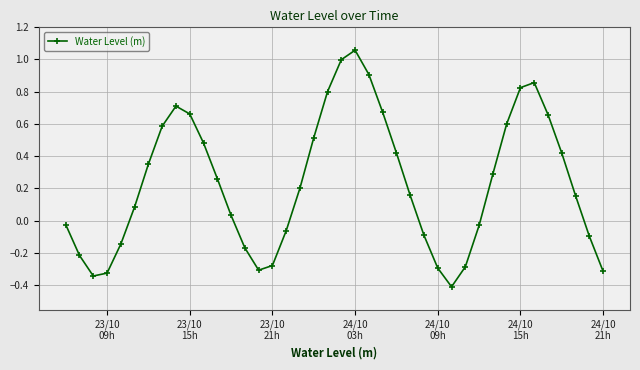

What is the sum of all values?

9.3